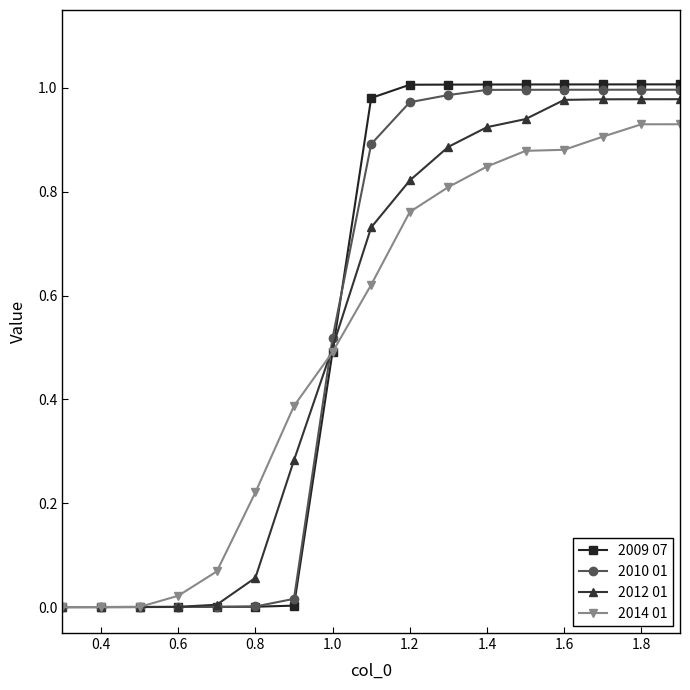

The value of 2009 07 at 1.0 is 0.8. True or false?

False